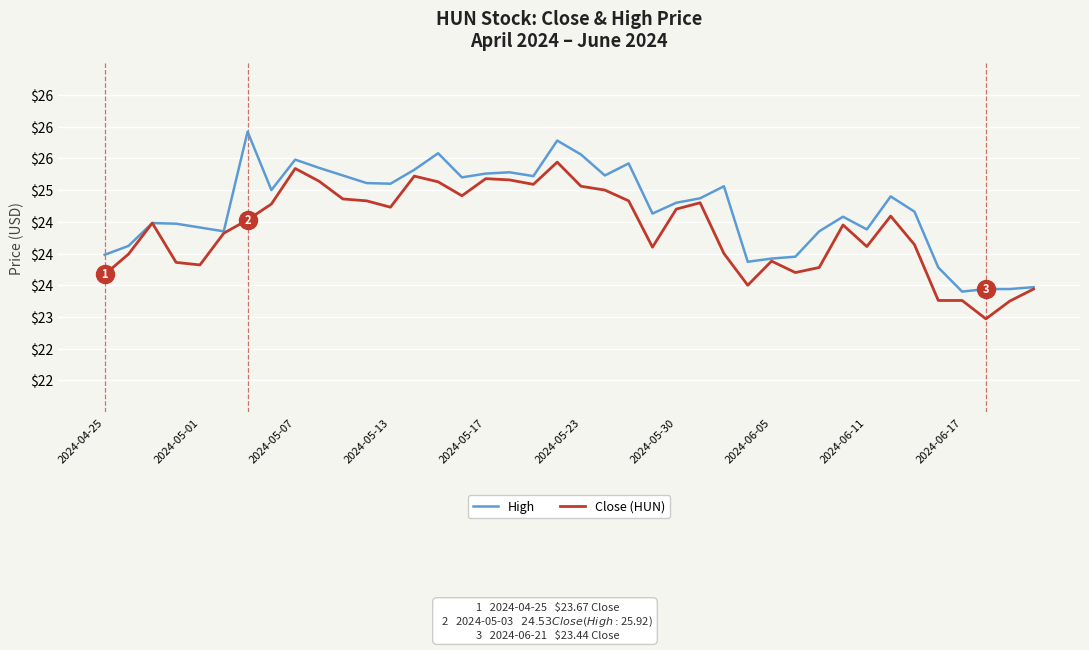

Does the chart display data point markers on the line(s)?

No